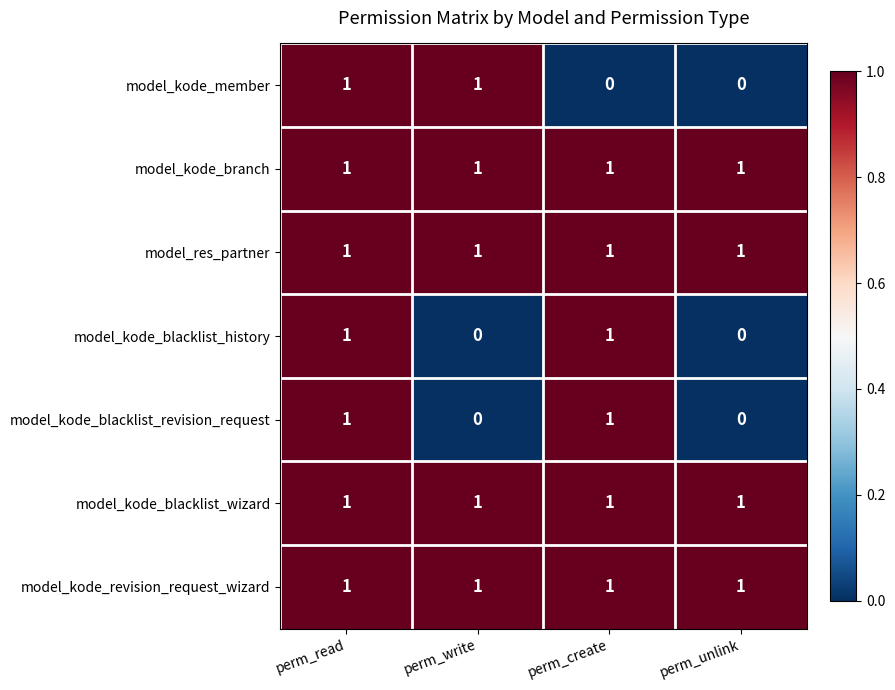

How many positive values does the model_kode_member series have?

2